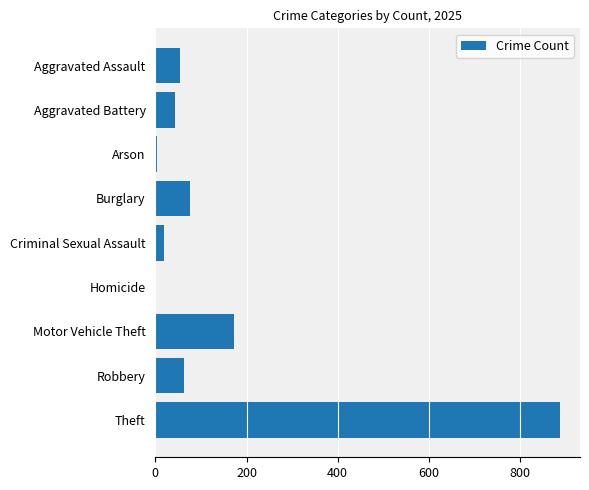

What is the sum of the values at Aggravated Assault and Aggravated Battery?

99